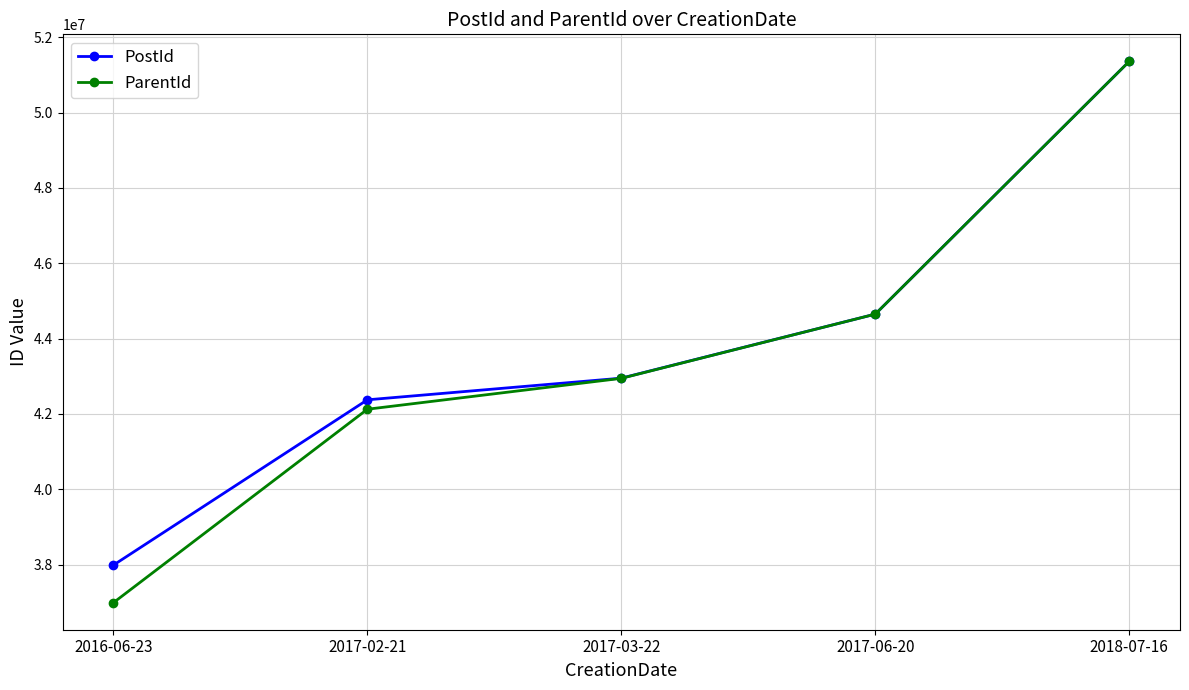

What is the label of the 3rd point from the right?

2017-03-22